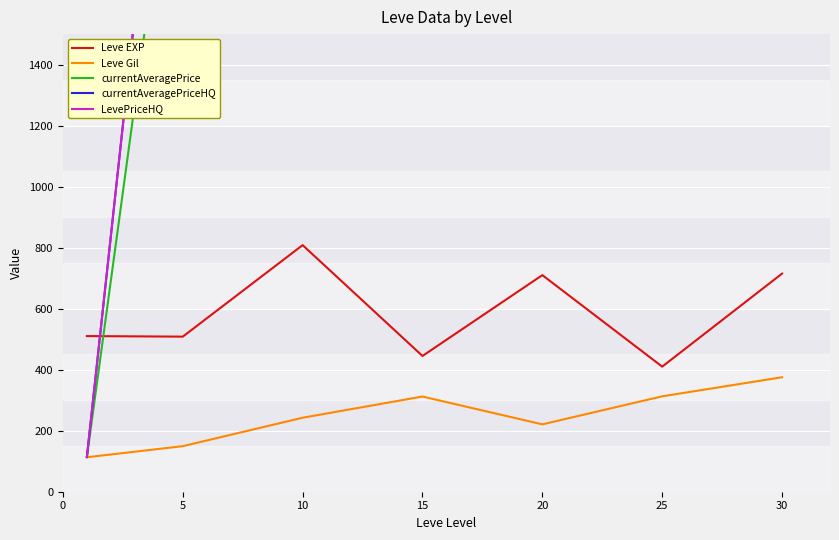

What is the sum of the currentAveragePriceHQ values at 30 and 15?

8236.1